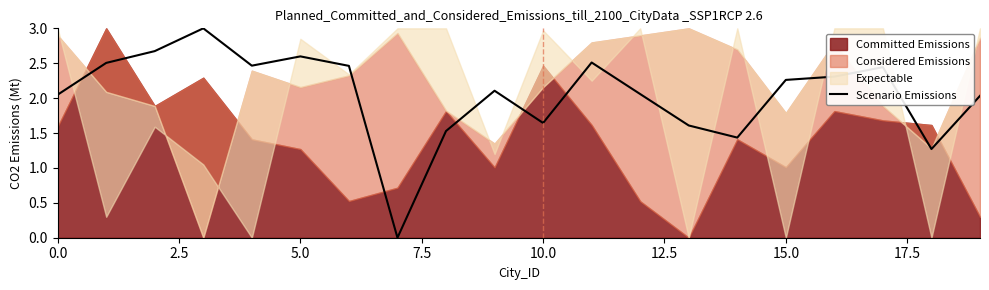

Read the value at 10.

1.6